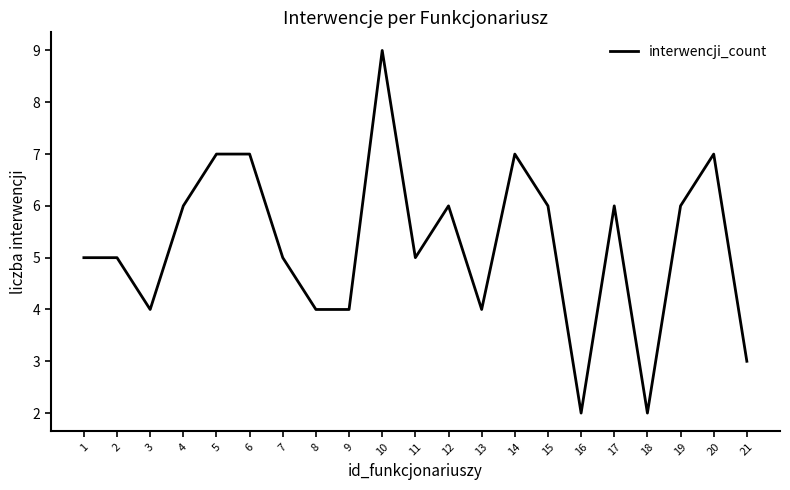

Reading right to left, transcribe all the data shown in this chart.

21=3	20=7	19=6	18=2	17=6	16=2	15=6	14=7	13=4	12=6	11=5	10=9	9=4	8=4	7=5	6=7	5=7	4=6	3=4	2=5	1=5